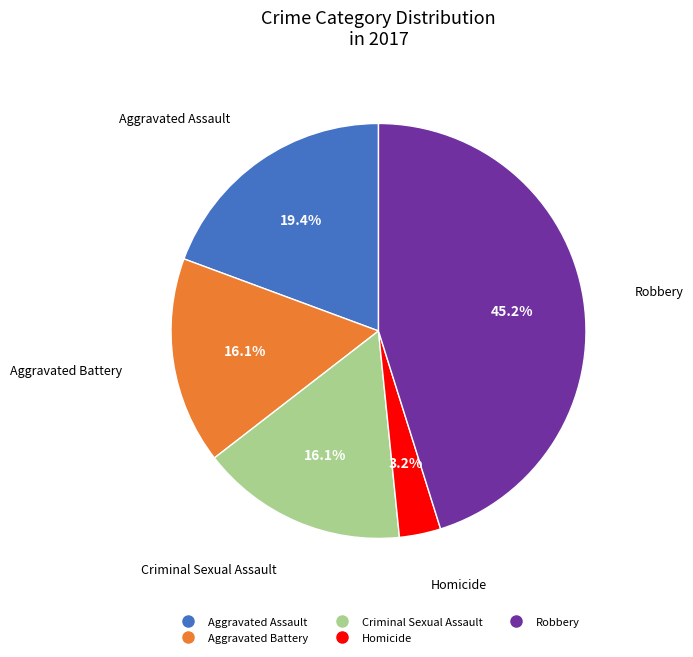

How many segments does this pie chart have?

5